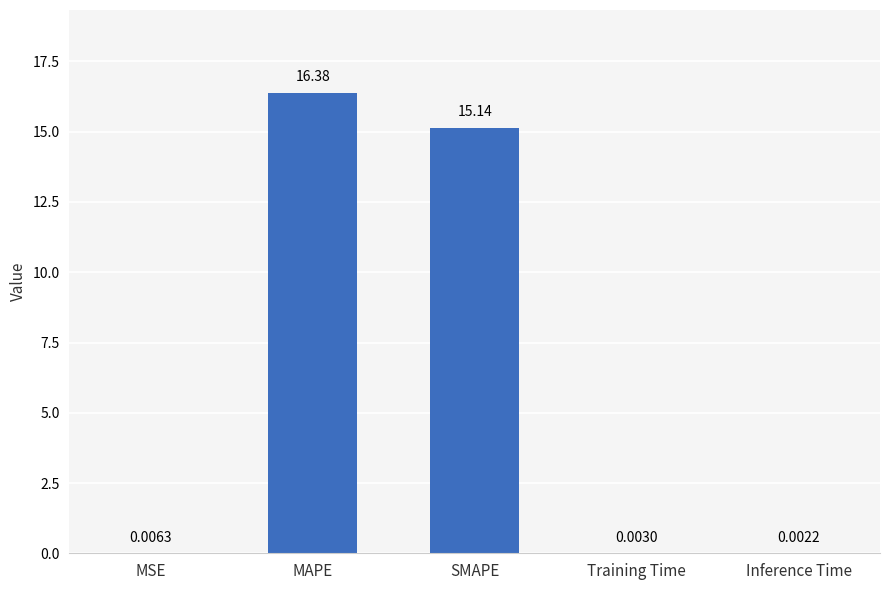

What is the sum of the values at Training Time and MAPE?

16.4